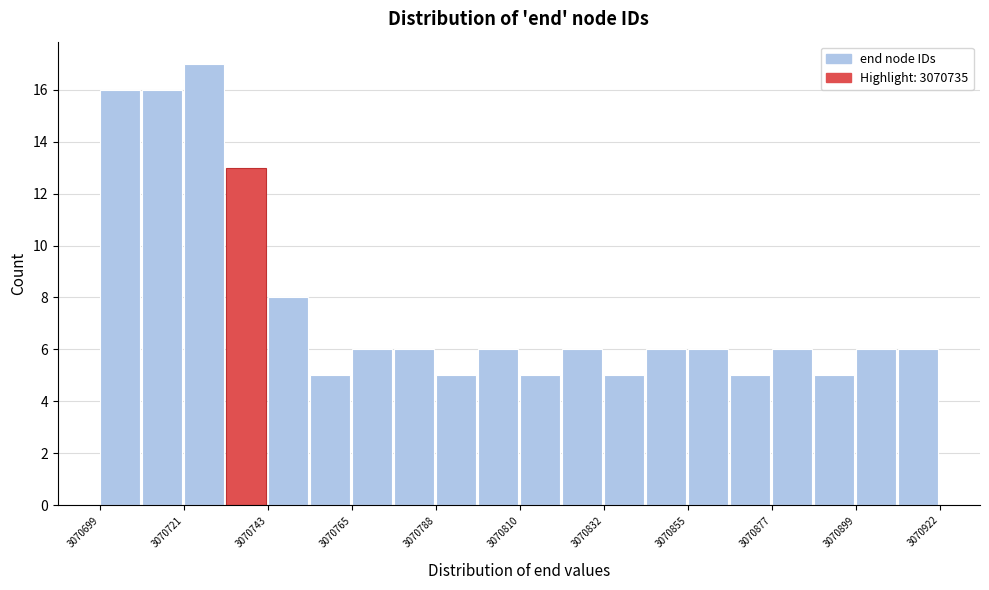

Read against the x-axis, roughly where is the centre of the tallest bar?

3070725